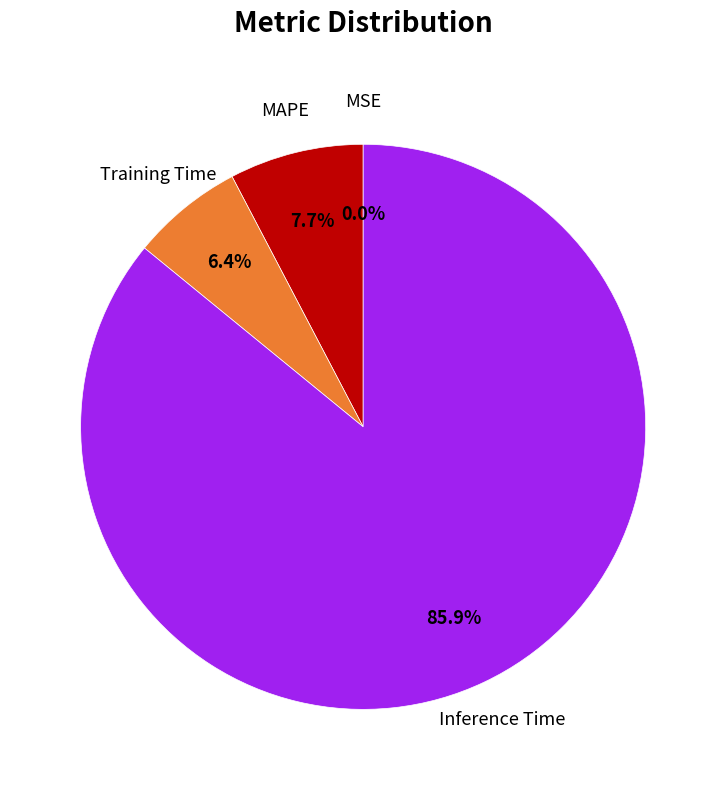

Is there a majority slice in this chart?

Yes